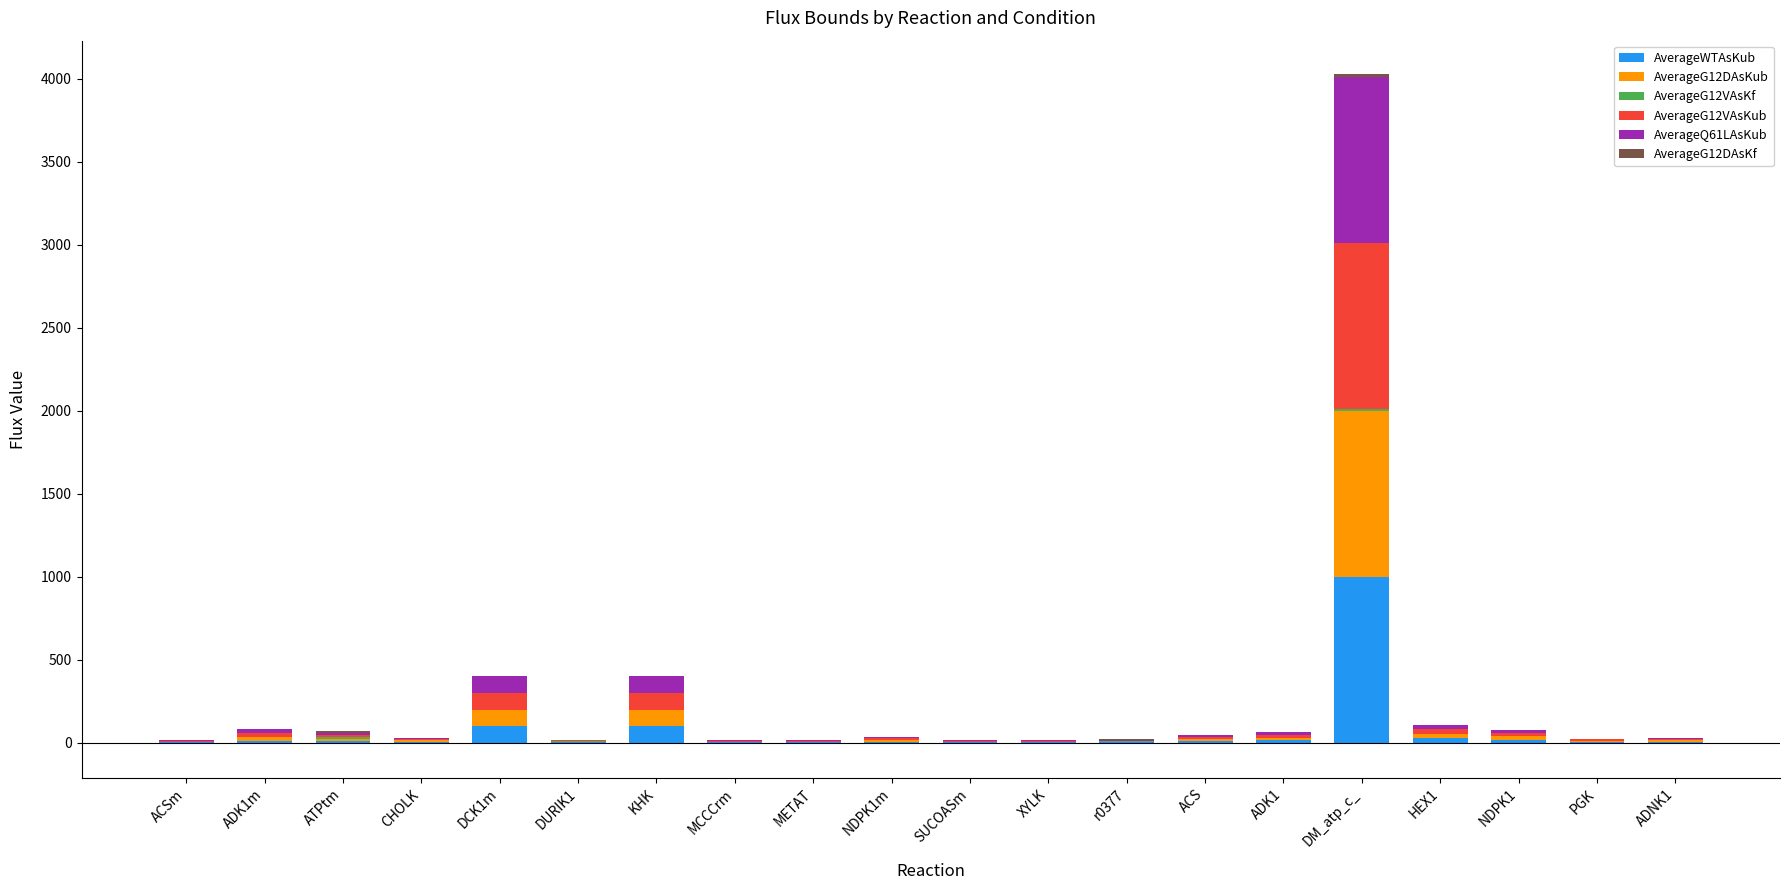

The value of AverageG12VAsKub at KHK is 100.0. True or false?

True